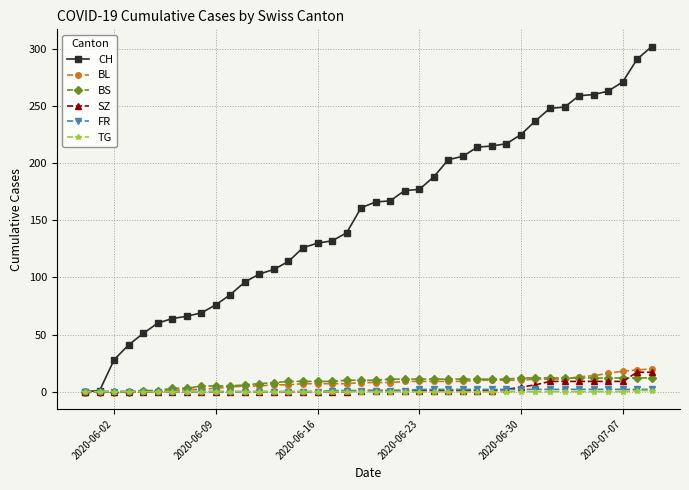

Which series has the widest spread of values?

CH